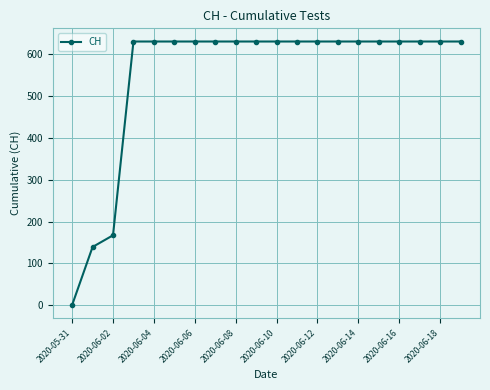

Is this an area chart (filled region under the line)?

No